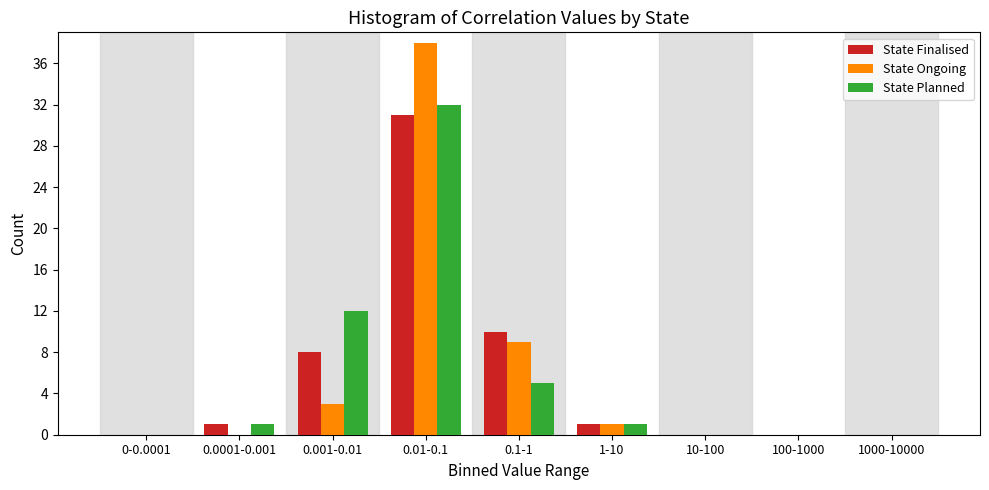

Reading left to right, what are all the values shown in this chart?

State Finalised: 0-0.0001=0	0.0001-0.001=1	0.001-0.01=8	0.01-0.1=31	0.1-1=10	1-10=1	10-100=0	100-1000=0	1000-10000=0
State Ongoing: 0-0.0001=0	0.0001-0.001=0	0.001-0.01=3	0.01-0.1=38	0.1-1=9	1-10=1	10-100=0	100-1000=0	1000-10000=0
State Planned: 0-0.0001=0	0.0001-0.001=1	0.001-0.01=12	0.01-0.1=32	0.1-1=5	1-10=1	10-100=0	100-1000=0	1000-10000=0